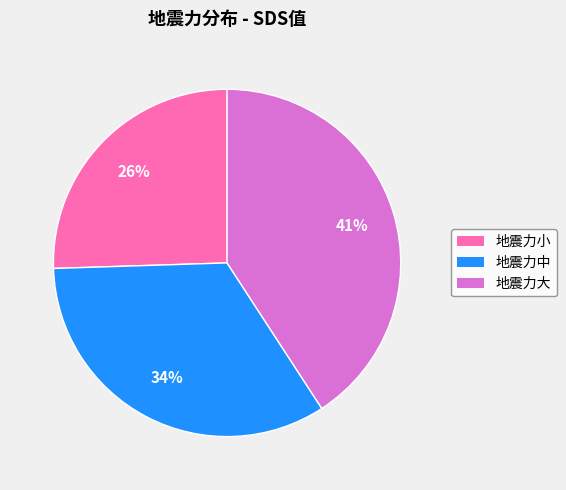

What is the smallest slice in the pie chart?

地震力小